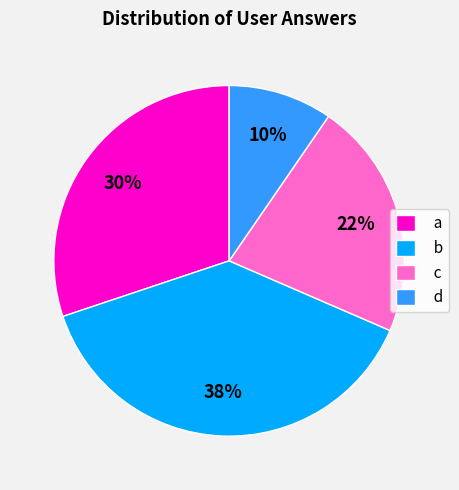

Is it true that a is 18% of the pie?

False